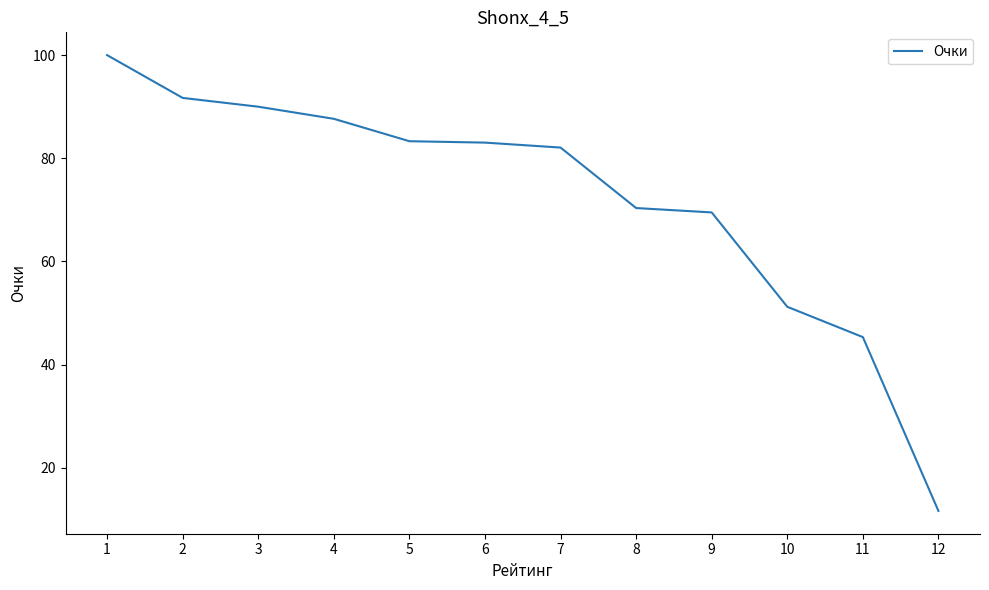

What is the sum of the values at 1 and 6?

183.0